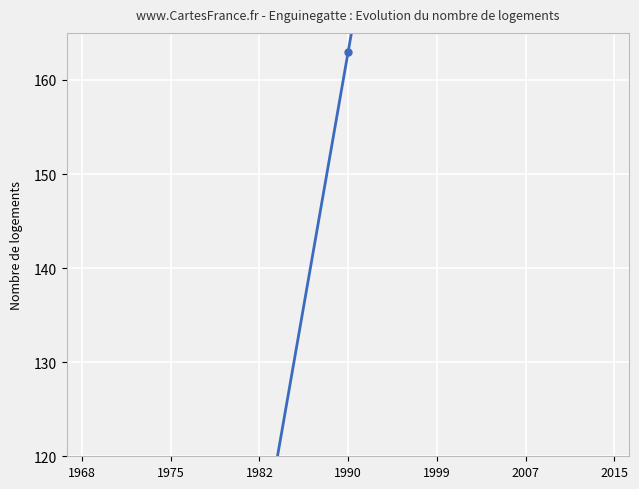

The value at 1999 is 217. True or false?

True